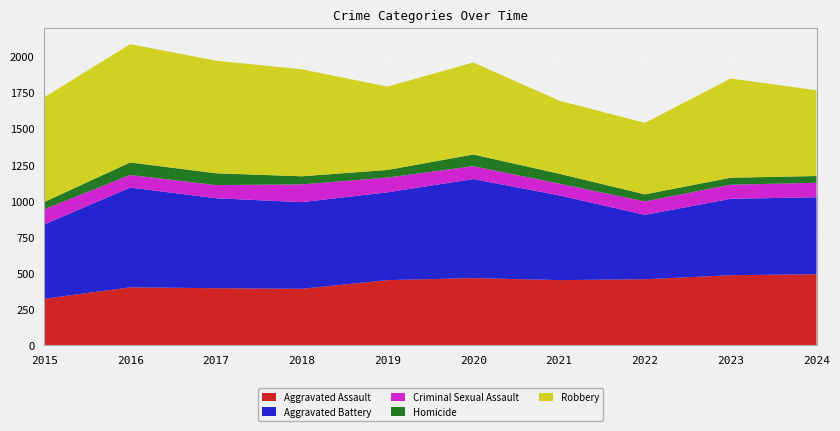

Reading right to left, list all the values displayed in this chart.

Aggravated Assault: 2024=493	2023=486	2022=458	2021=452	2020=466	2019=452	2018=392	2017=396	2016=402	2015=323
Aggravated Battery: 2024=533	2023=529	2022=446	2021=587	2020=686	2019=608	2018=600	2017=623	2016=691	2015=515
Criminal Sexual Assault: 2024=100	2023=98	2022=93	2021=81	2020=89	2019=102	2018=123	2017=91	2016=87	2015=105
Homicide: 2024=47	2023=48	2022=49	2021=69	2020=81	2019=53	2018=56	2017=82	2016=87	2015=50
Robbery: 2024=594	2023=687	2022=495	2021=506	2020=637	2019=577	2018=741	2017=780	2016=819	2015=726